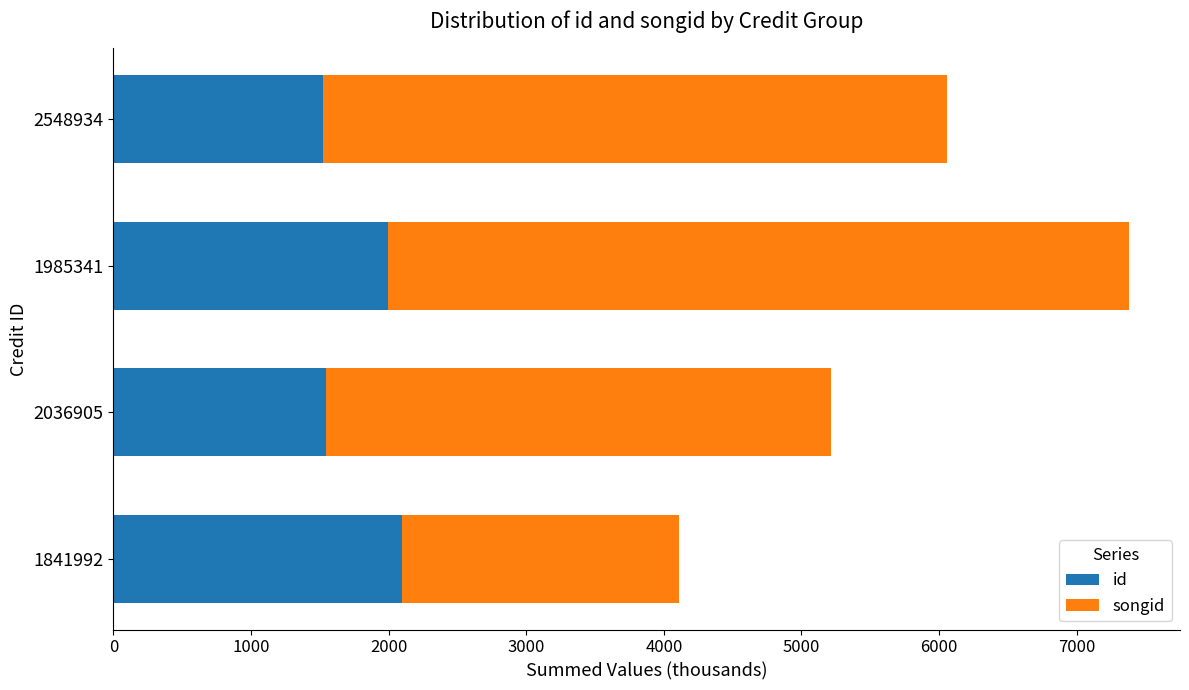

Read the id value at 1985341.

1996.6